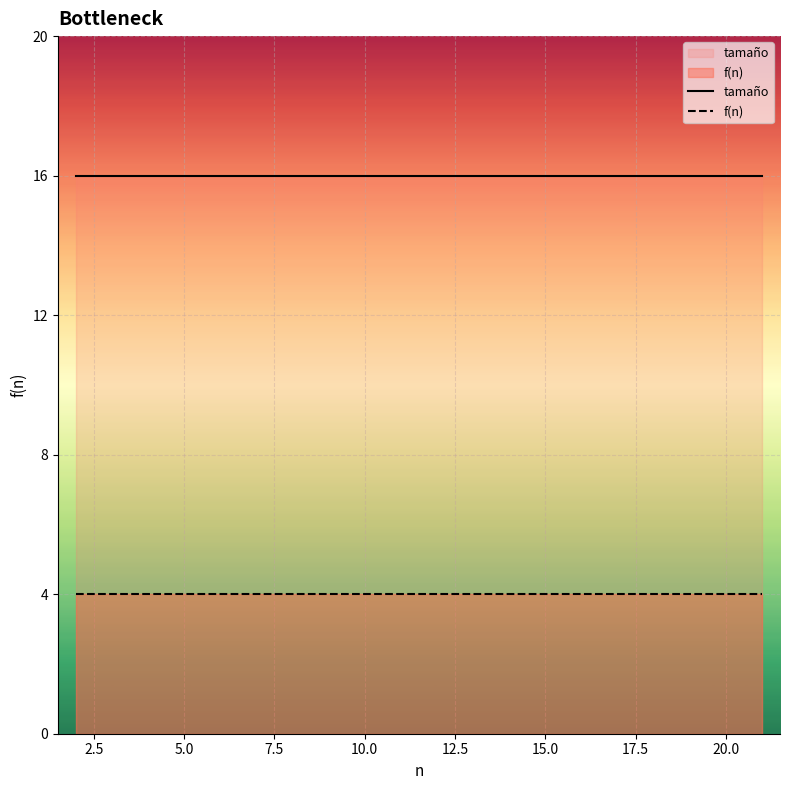

Rank the series at 10.0 from lowest to highest value.

f(n), tamaño